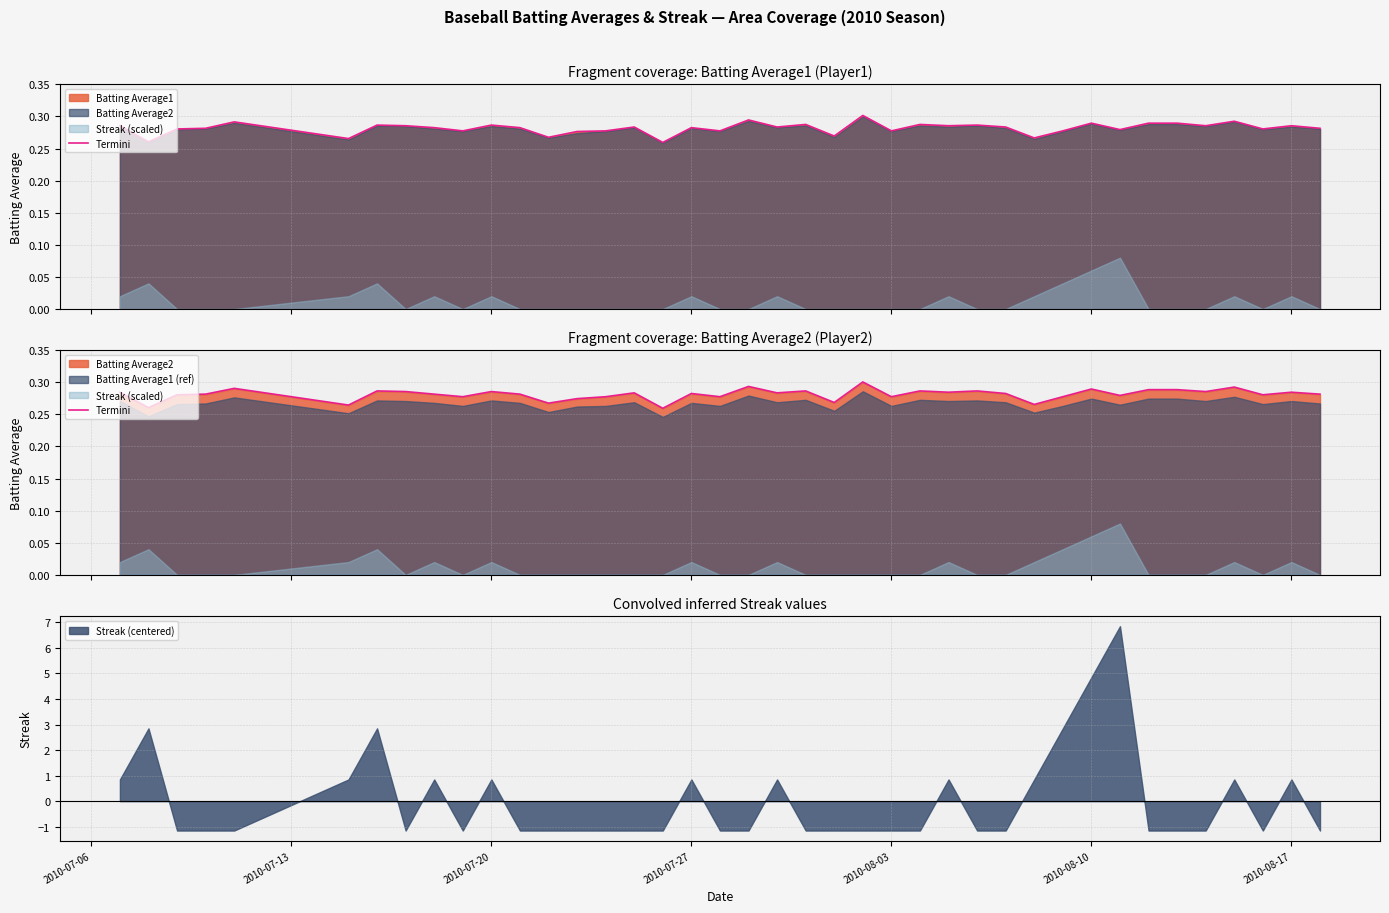

How many categories are shown in the chart?

40